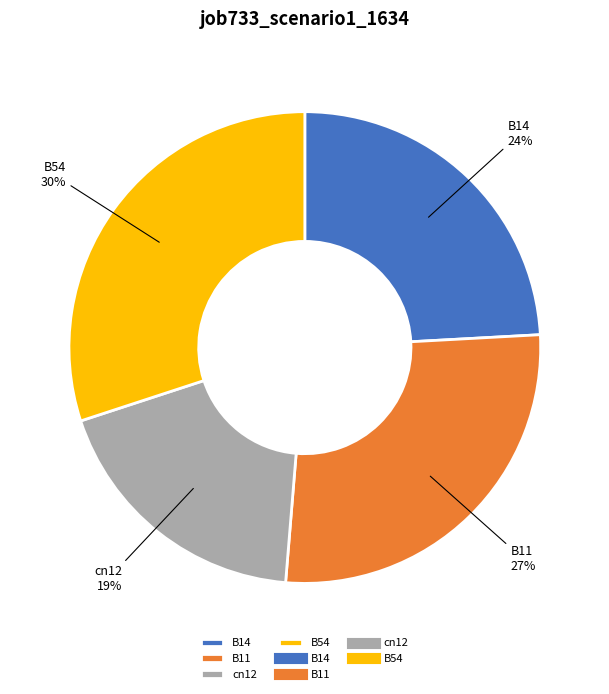

True or false: B54 accounts for 24% of the total.

False